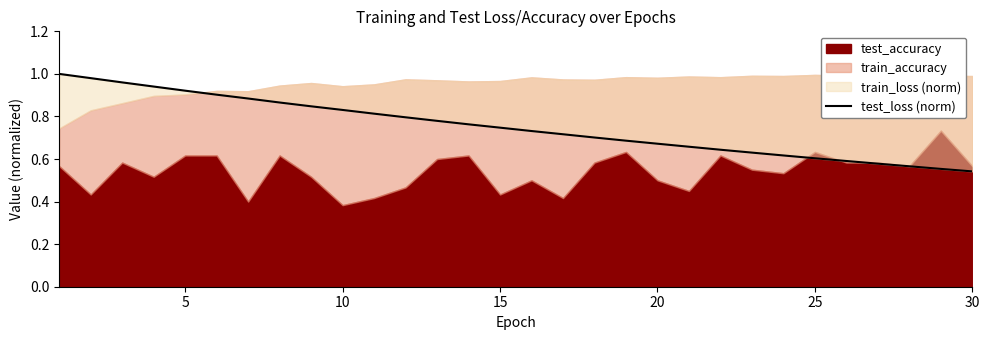

Does the chart display data point markers on the line(s)?

No